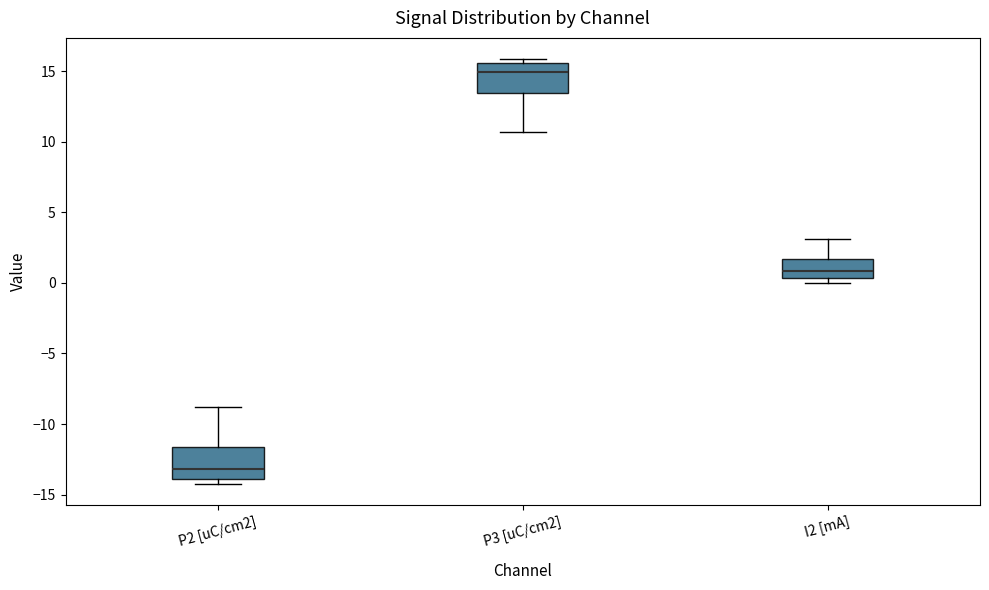

Which box's median line is the lowest?

P2 [uC/cm2]